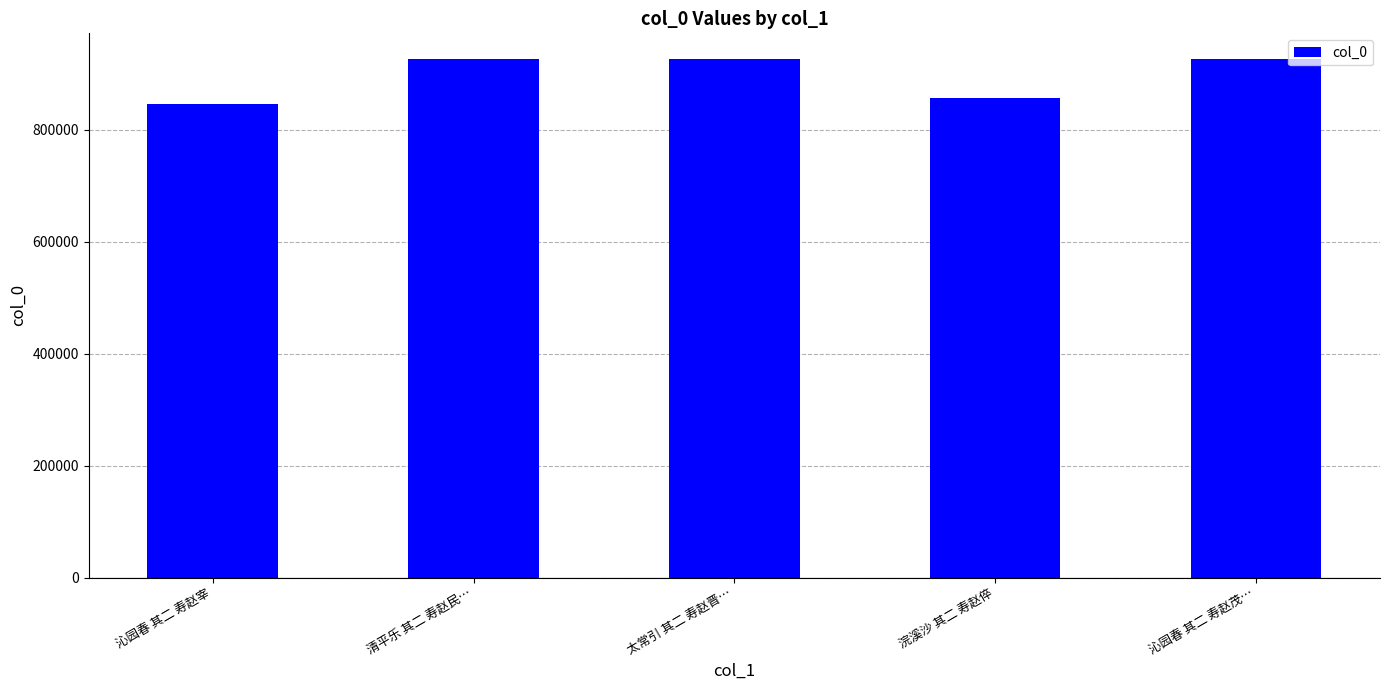

What is the label of the 2nd bar from the right?

浣溪沙 其二 寿赵倅